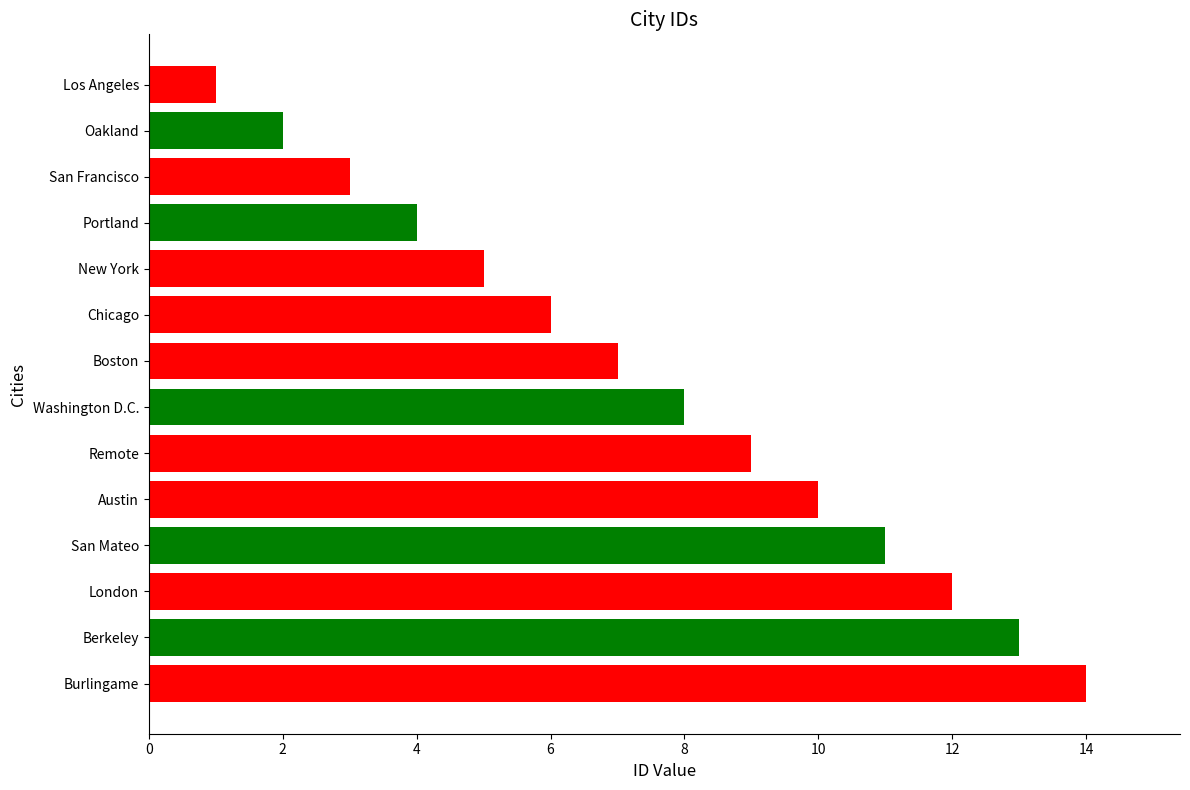

Between Berkeley and London, which is larger?

Berkeley